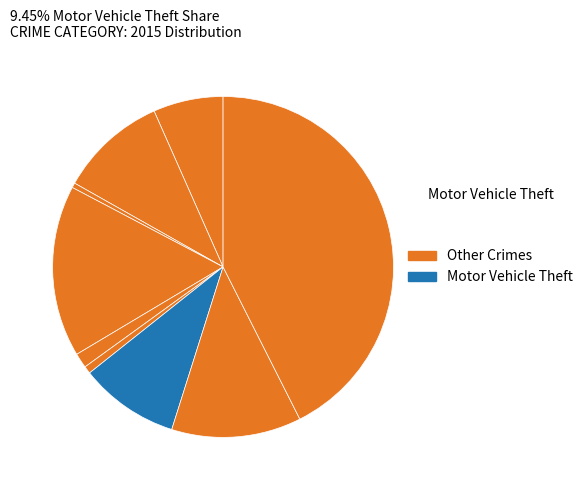

How many slices are in this pie chart?

9